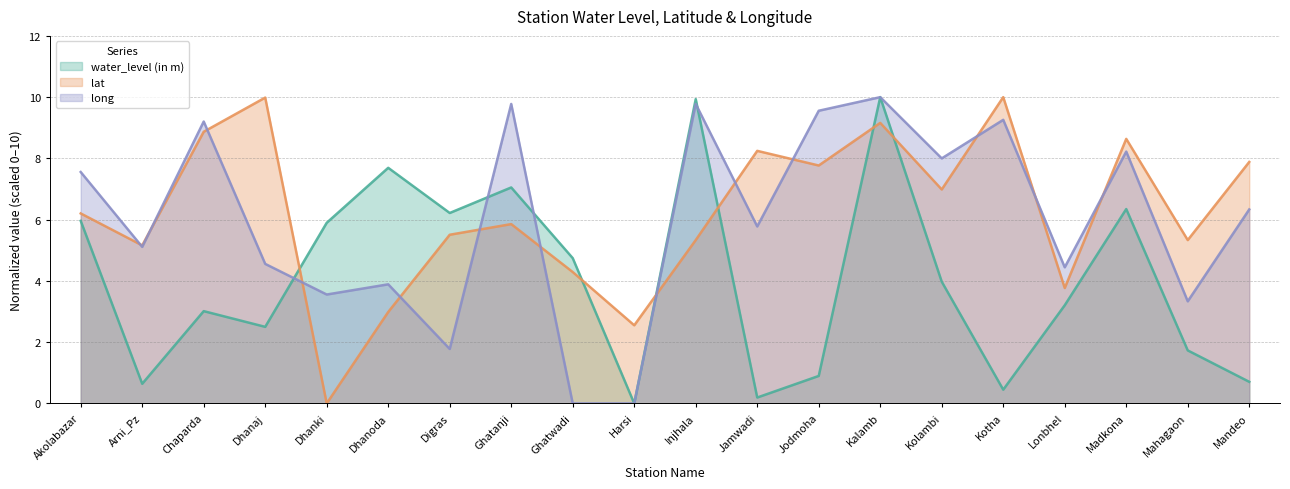

At which category does lat reach its first local peak?

Dhanaj